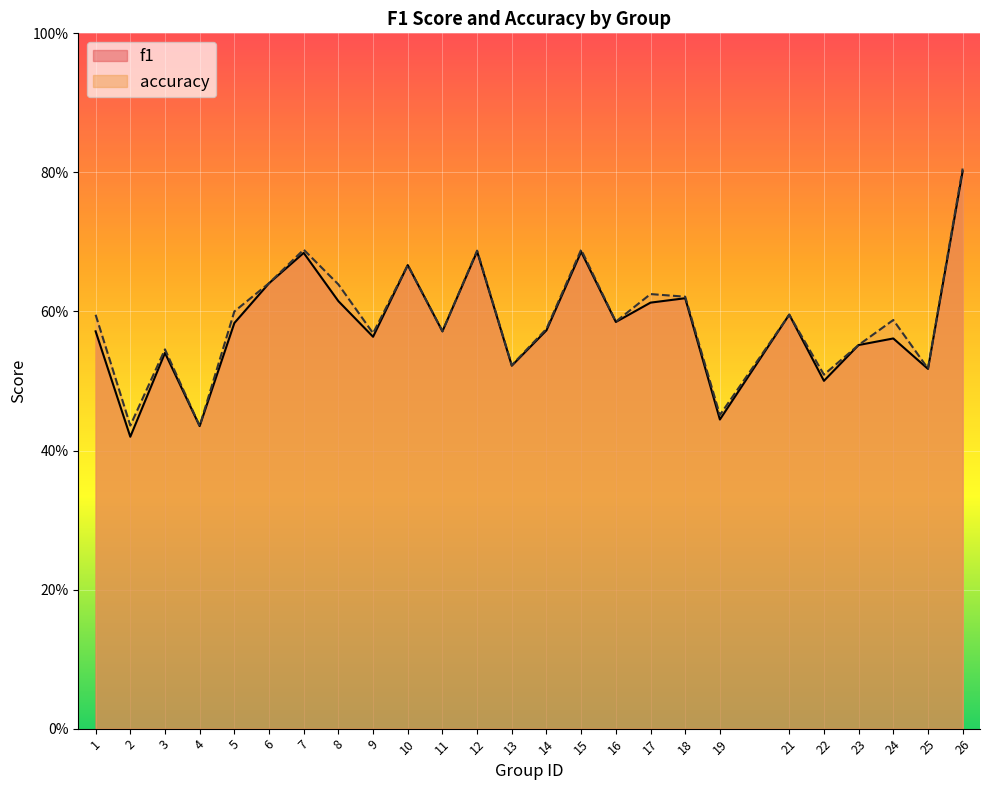

What is the sum of the f1 values at 19 and 1?

1.0